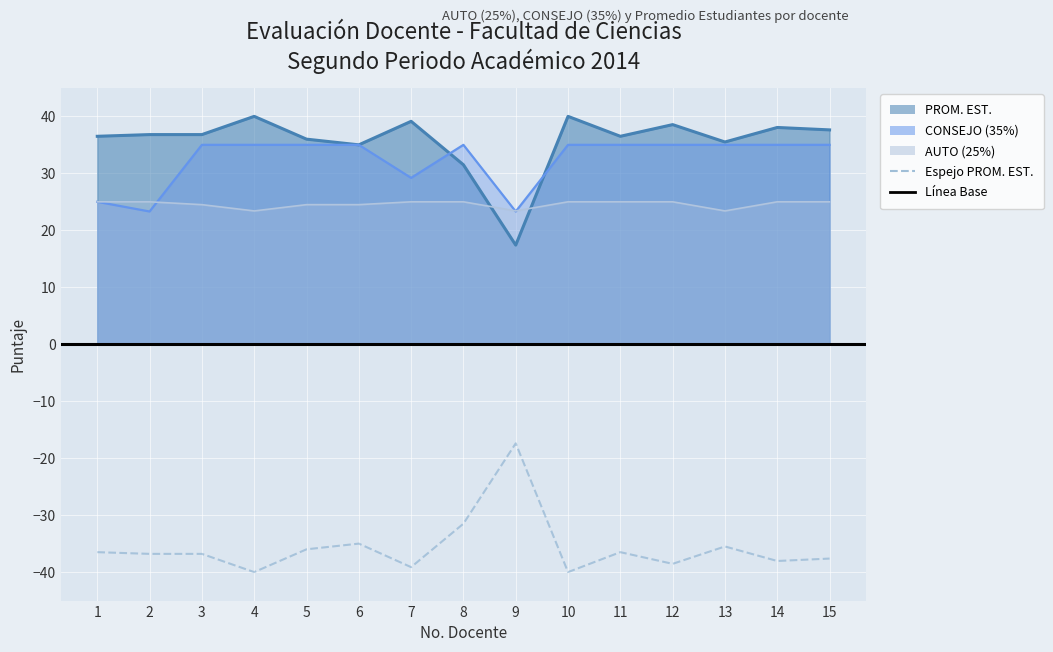

How many lines are shown in the chart?

3